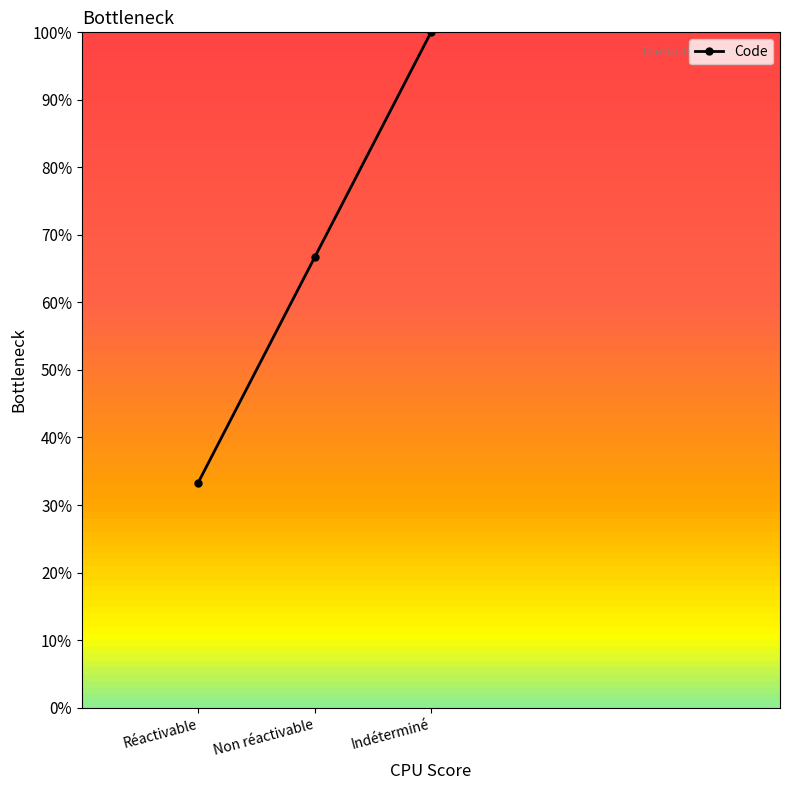

Does the chart have visible grid lines?

No